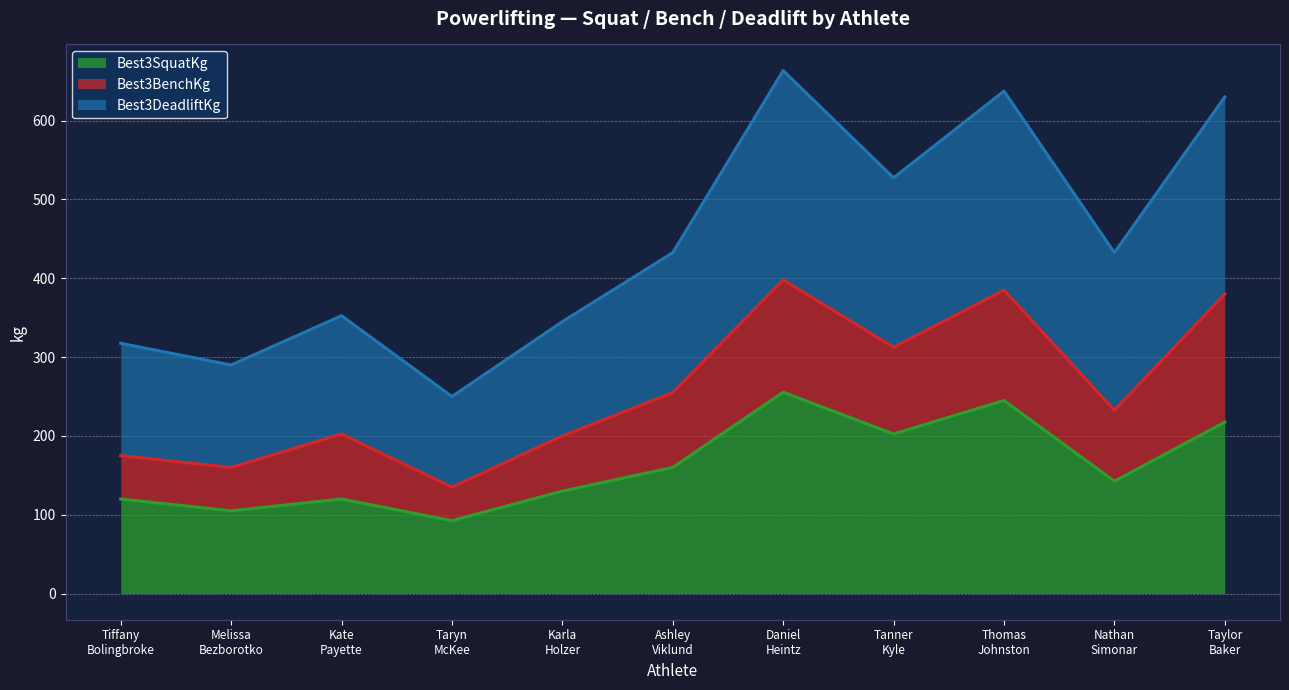

What is the lowest value of the Best3SquatKg series?

92.5